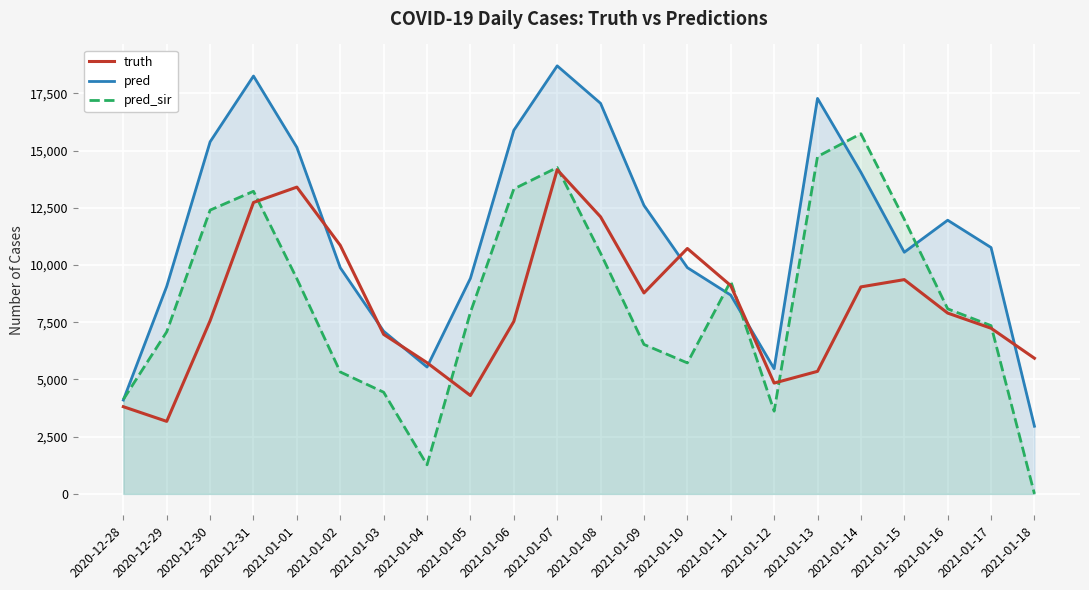

How many values in the pred series are below 10764?

11